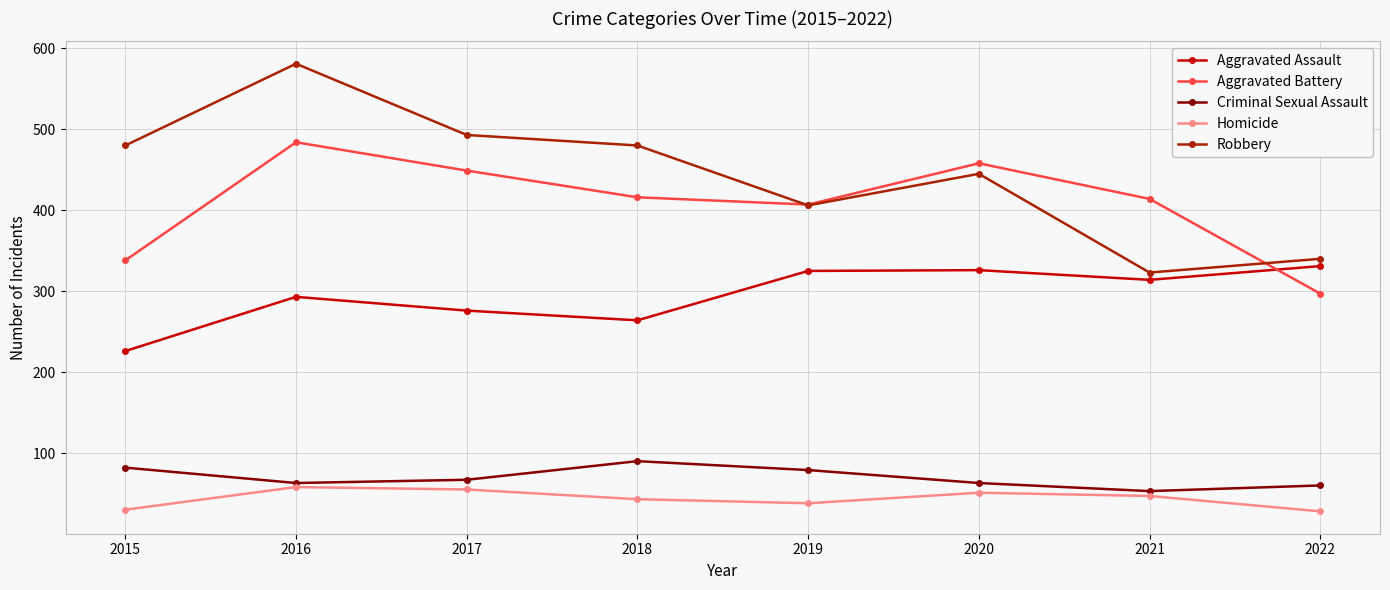

What is the maximum value for Criminal Sexual Assault?

90